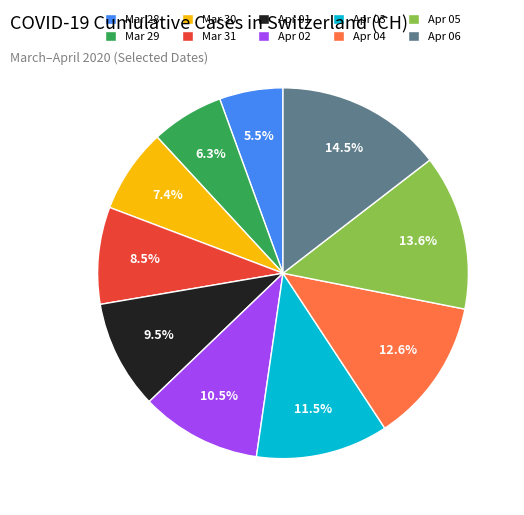

Is there any slice that represents more than half of the pie?

No